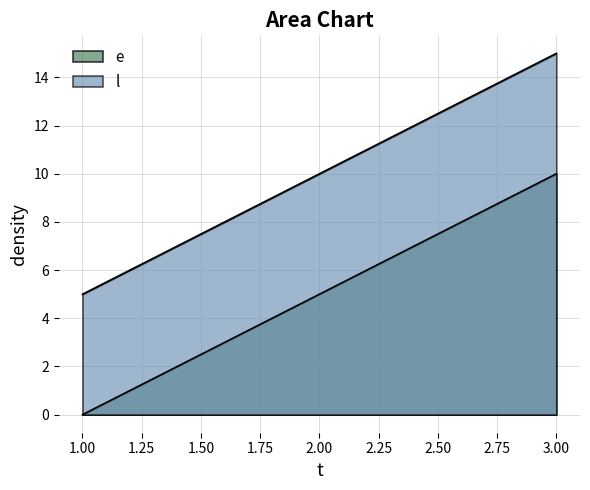

What is the difference between the highest and lowest values at 3?

5